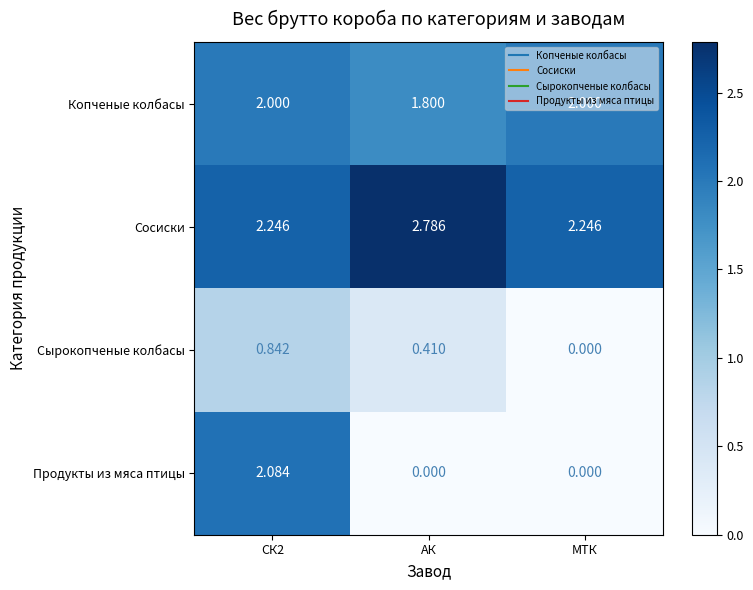

How many data points does each series have?

3